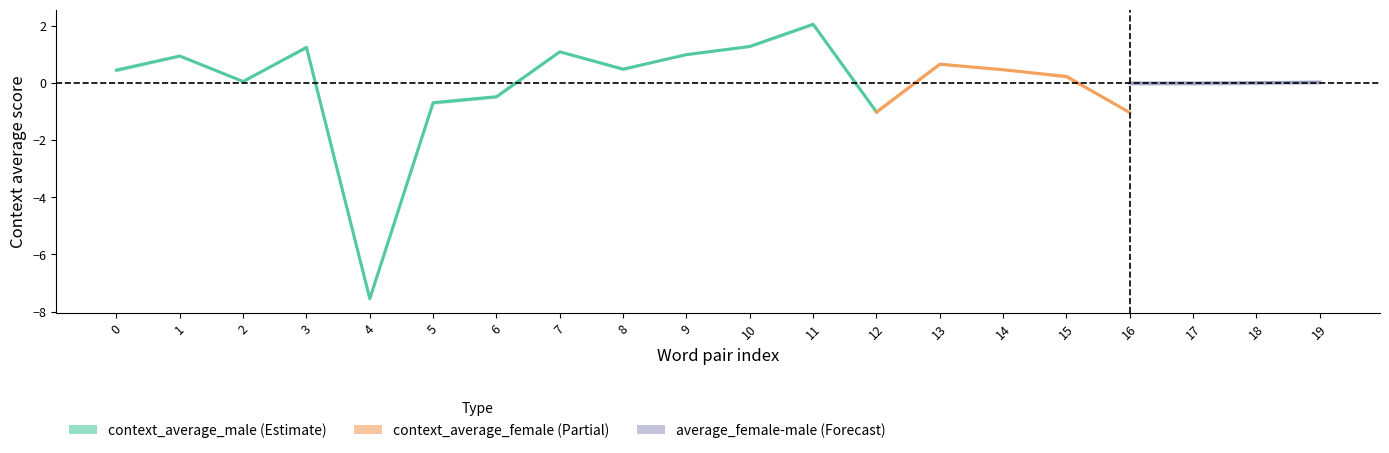

What is the smallest value displayed?

-7.6